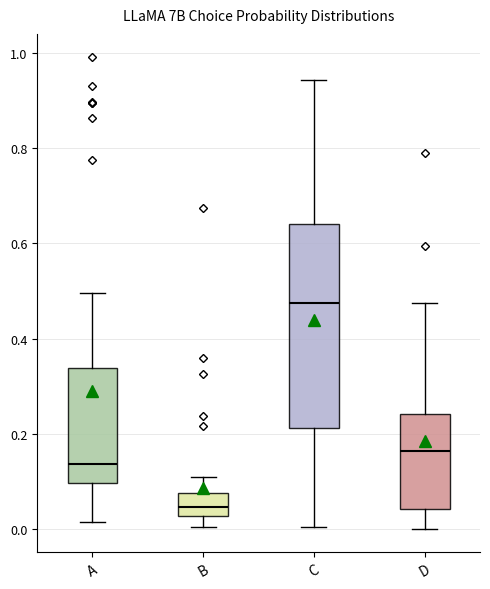

Which box's median line is the lowest?

B